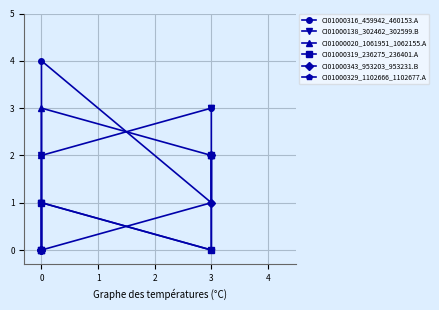

What are all the series names shown in the legend?

CI01000316_459942_460153.A, CI01000138_302462_302599.B, CI01000020_1061951_1062155.A, CI01000319_236275_236401.A, CI01000343_953203_953231.B, CI01000329_1102666_1102677.A